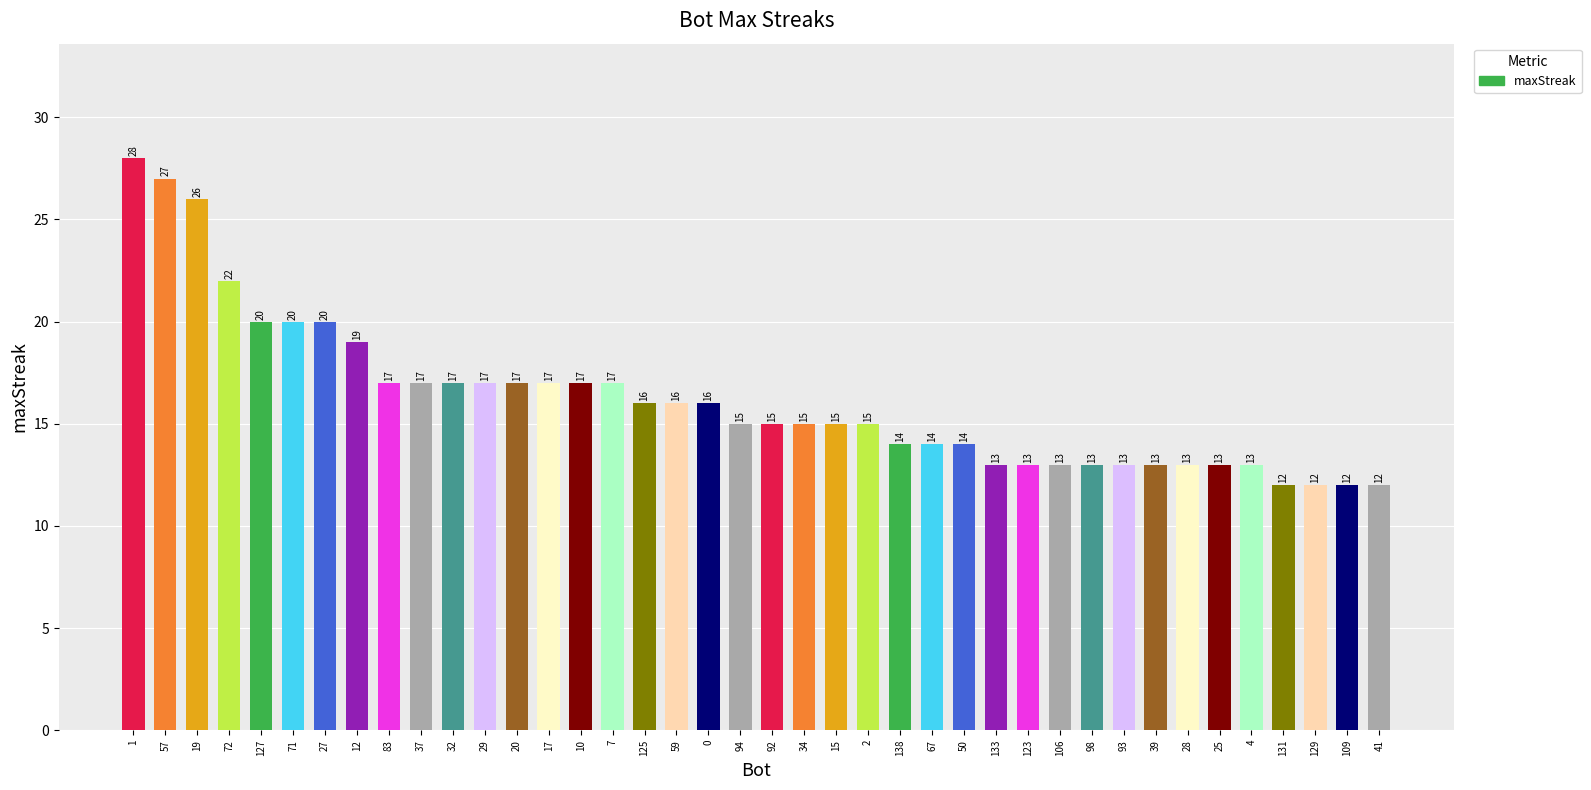

What position from the left is 94?

20